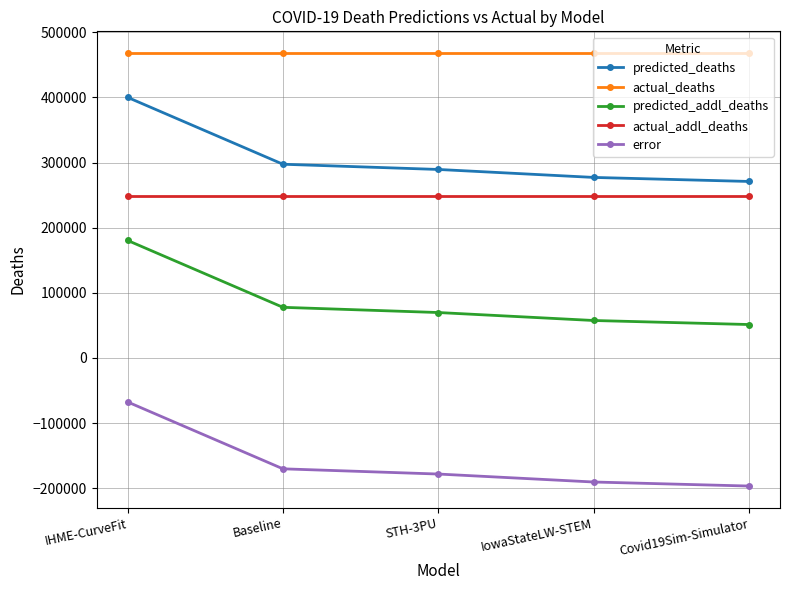

At which category is the sum across all series the highest?

IHME-CurveFit